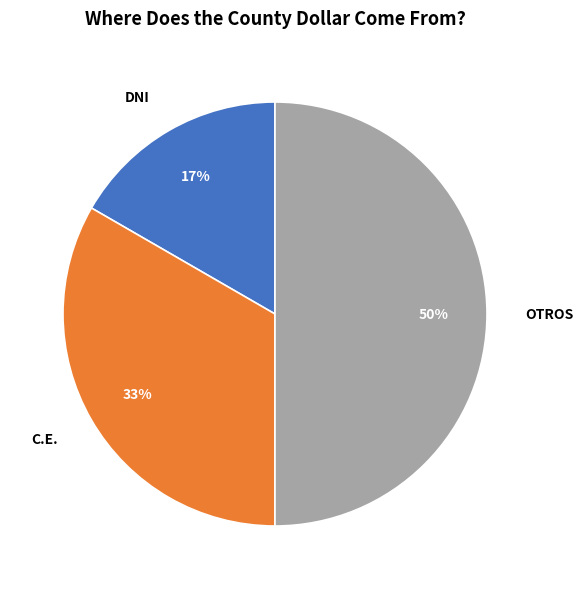

The OTROS slice represents 39% of the pie. True or false?

False